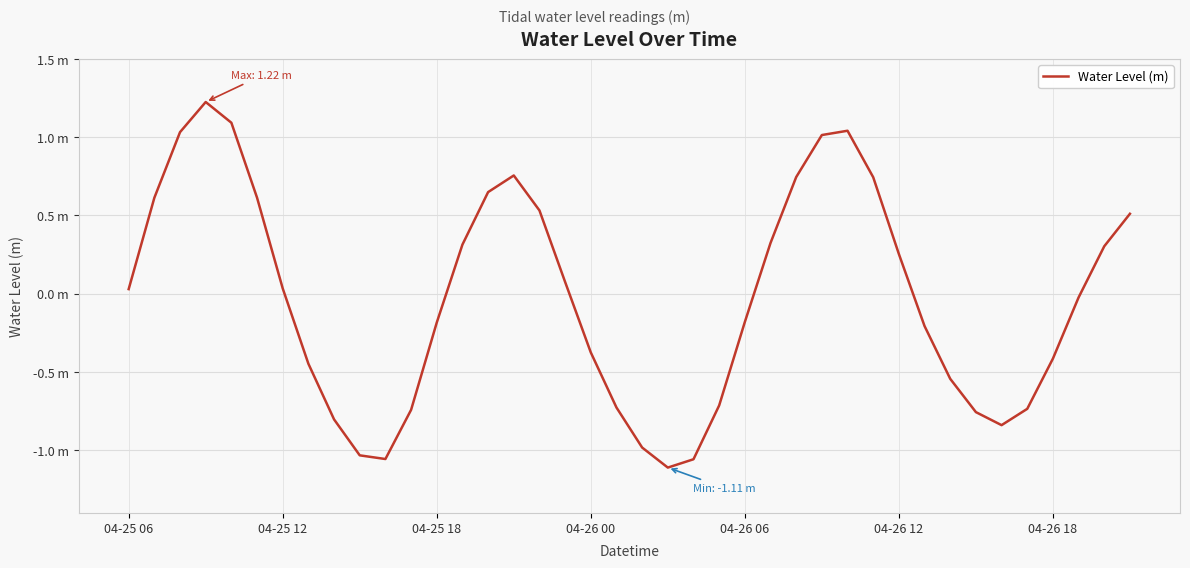

Rank the categories by value from lowest to highest.

21, 22, 10, 9, 20, 34, 8, 33, 11, 35, 19, 23, 32, 7, 36, 18, 31, 12, 24, 37, 04-25 06, 04-26 18, 17, 30, 38, 13, 25, 39, 16, 04-25 12, 04-26 12, 14, 29, 26, 15, 27, 04-25 18, 28, 04-26 06, 04-26 00